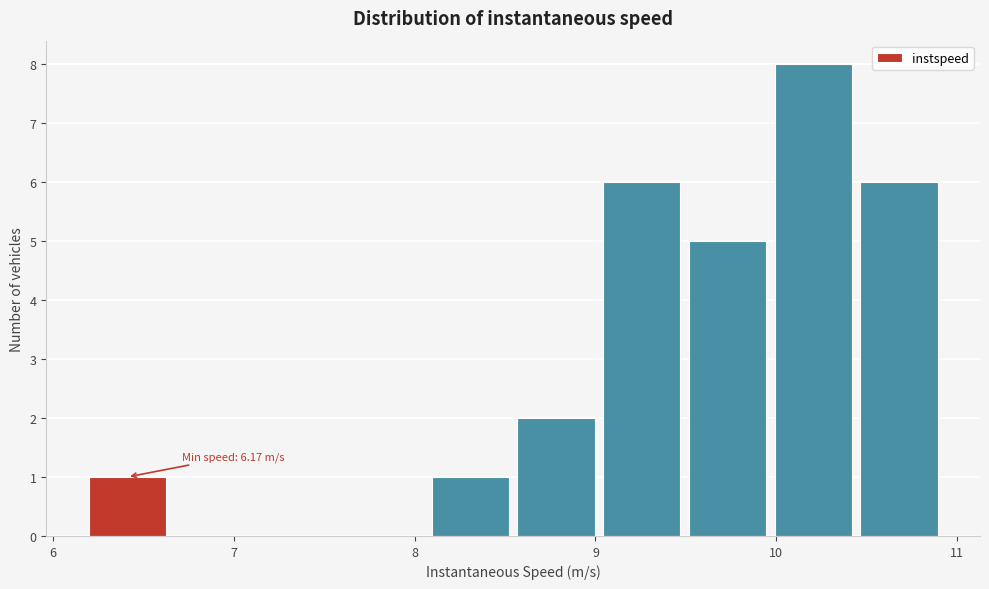

Which range on the x-axis has the tallest bar?

10.0 to 10.4